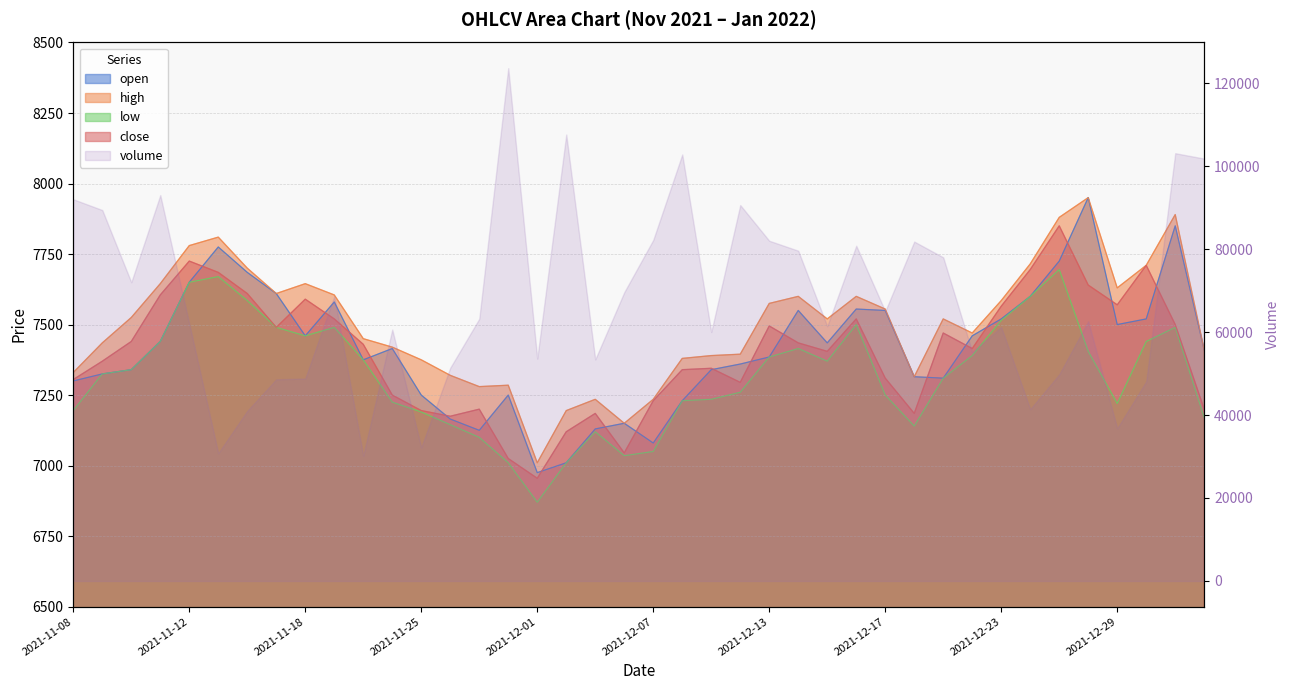

True or false: open and high cross at least once.

False